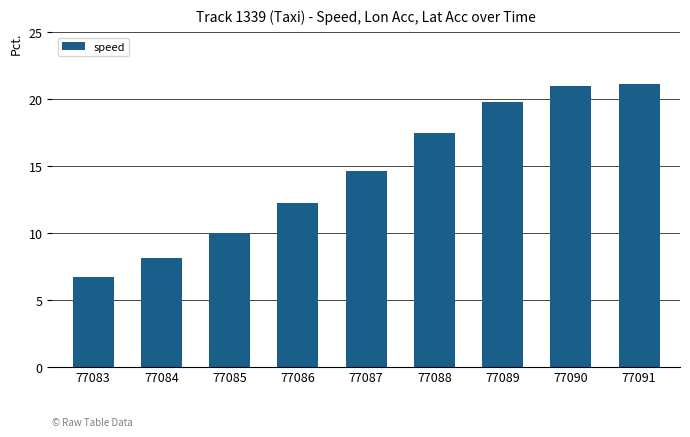

What is the difference between the second highest and minimum values?

14.3